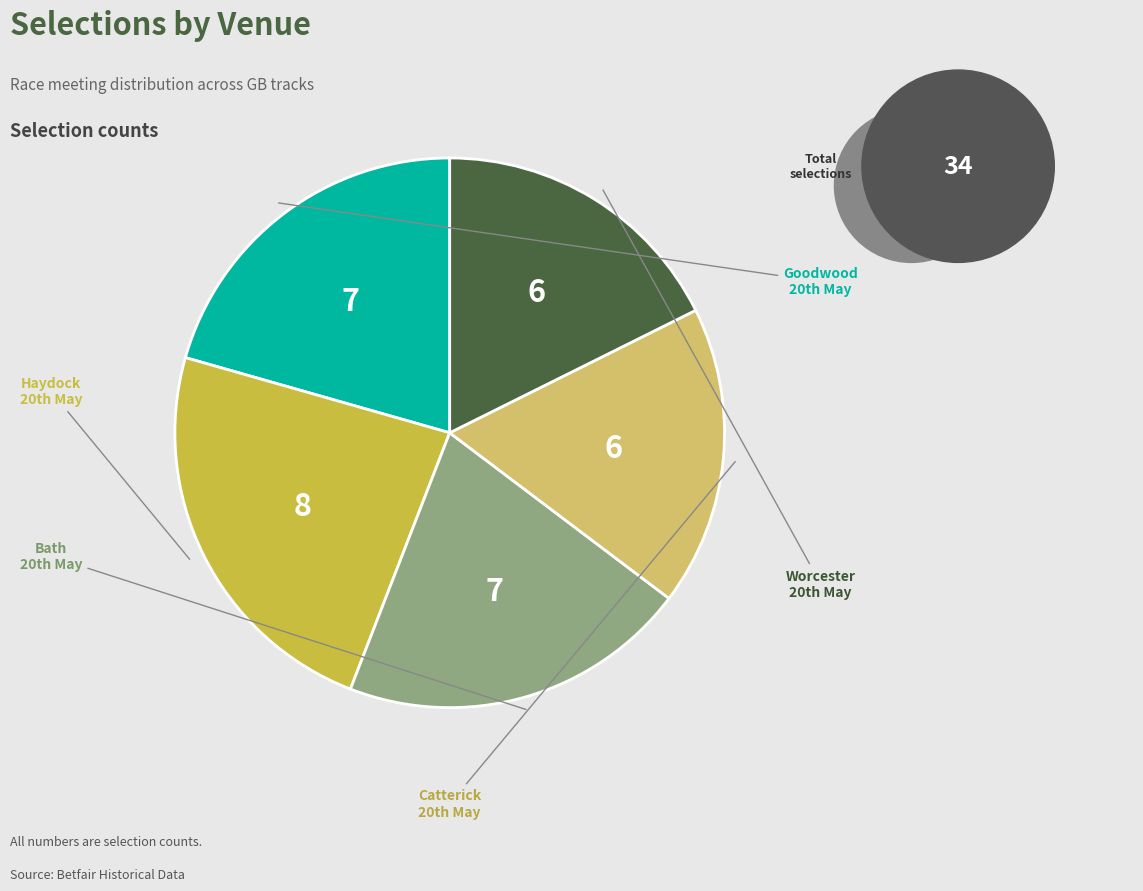

Does any single category account for the majority?

No